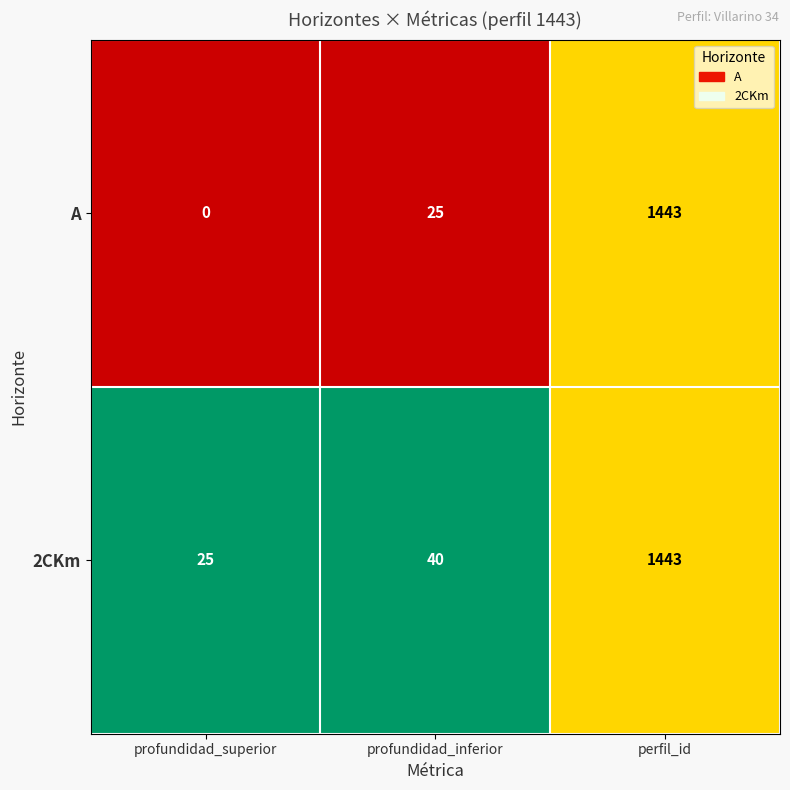

How many data points does each series have?

3